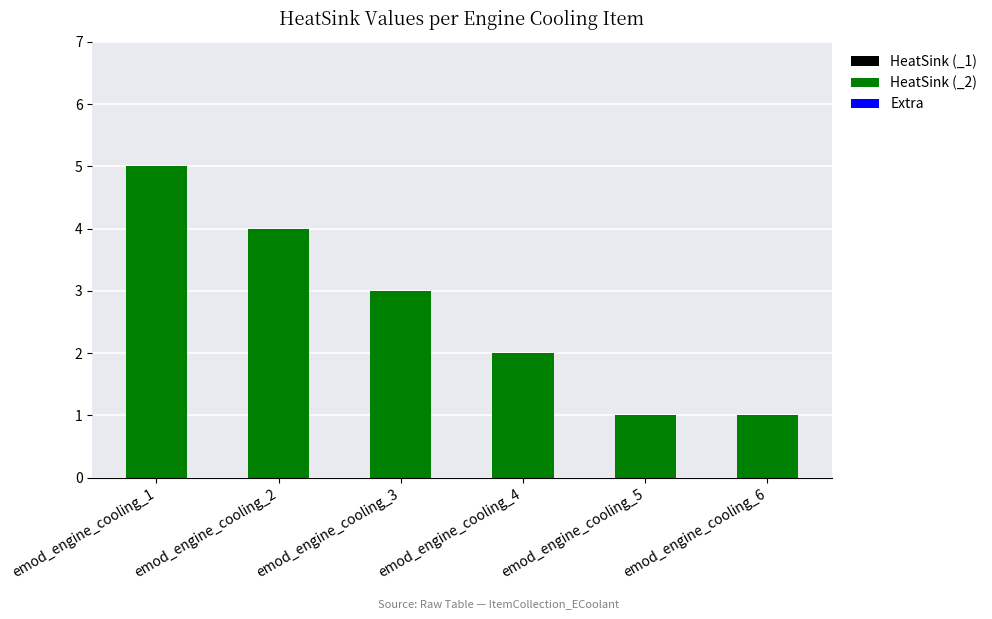

The value at emod_engine_cooling_2 is 4. True or false?

True